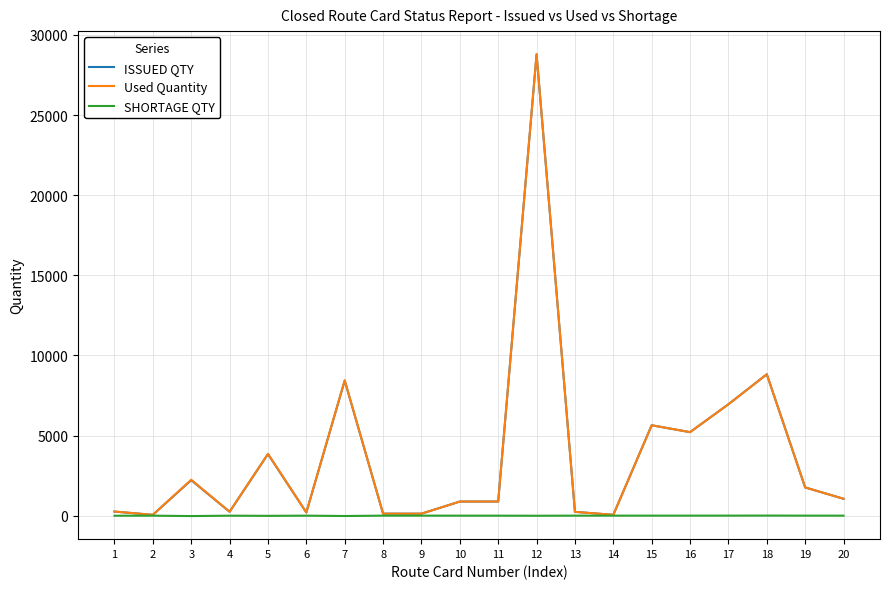

Which series has the widest spread of values?

Used Quantity